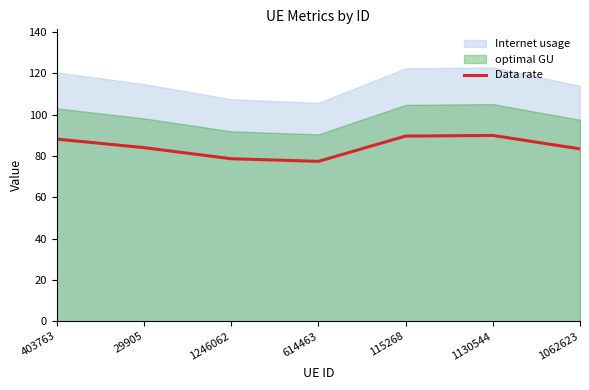

Read the value at 614463.

77.4